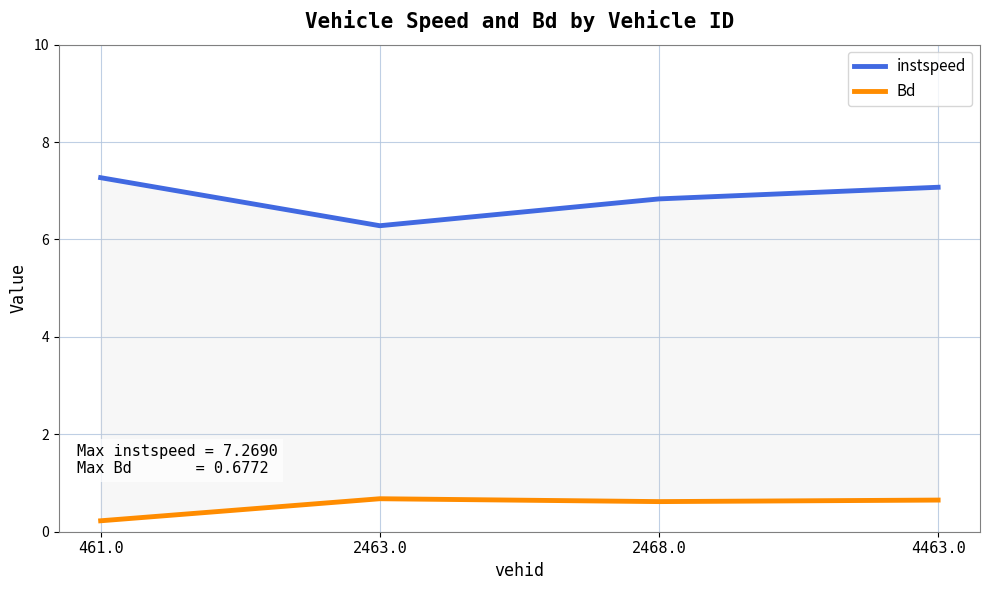

Reading left to right, list all the values displayed in this chart.

instspeed: 461.0=7.3	2463.0=6.3	2468.0=6.8	4463.0=7.1
Bd: 461.0=0.2	2463.0=0.7	2468.0=0.6	4463.0=0.6